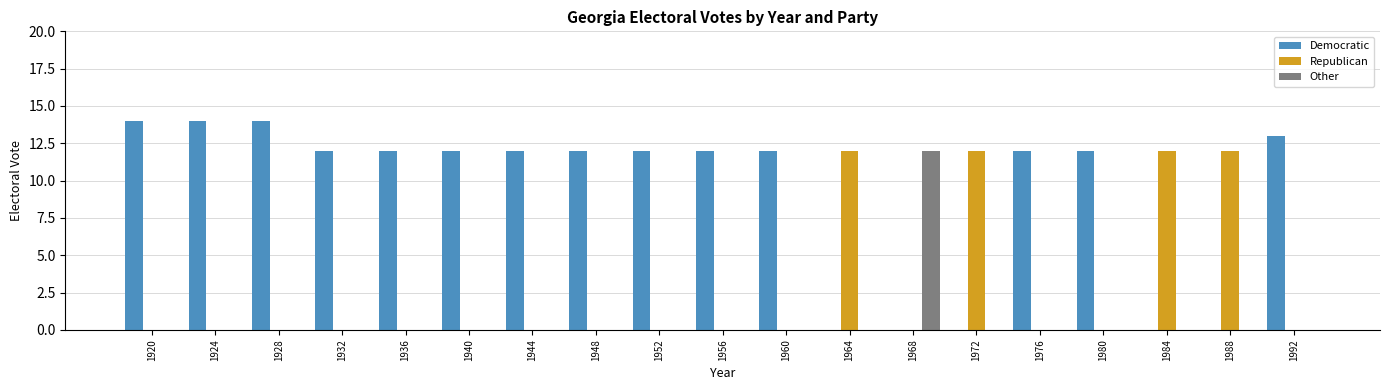

Which series has the largest total across all categories?

Democratic